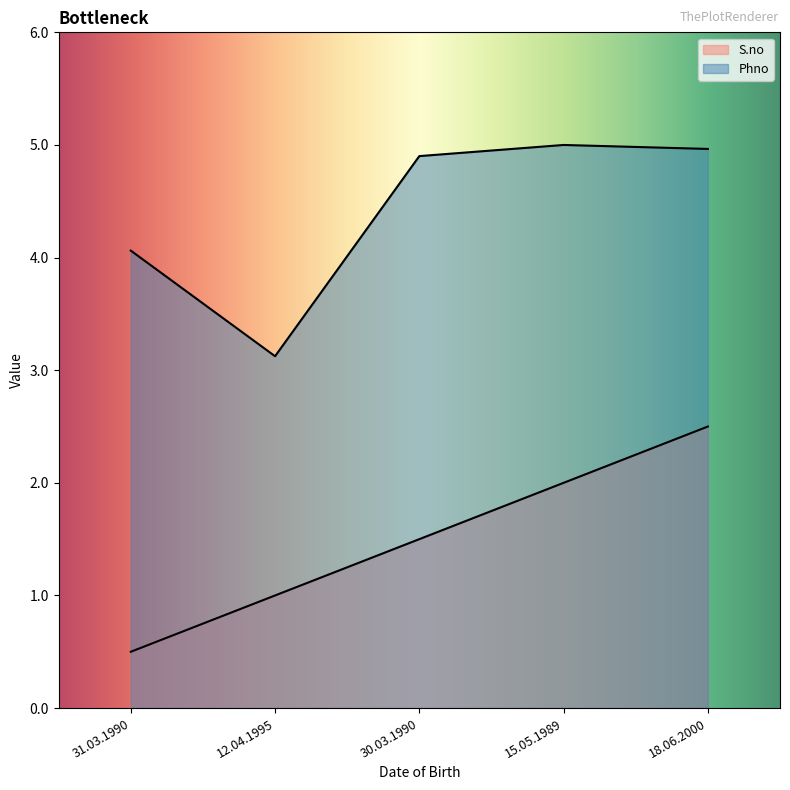

Rank the series by their average value, from highest to lowest.

Phno, S.no